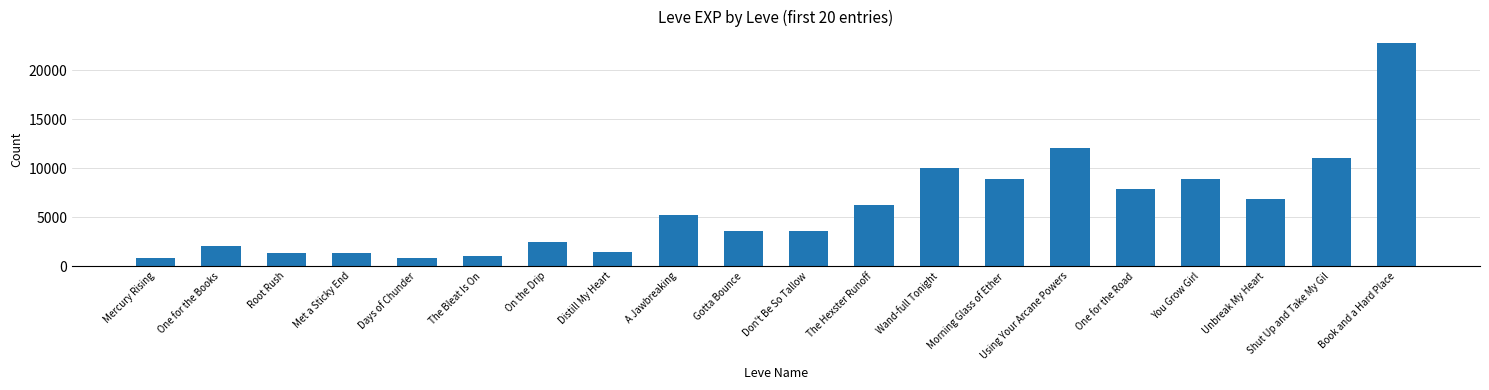

The value at Met a Sticky End is 1330. True or false?

True